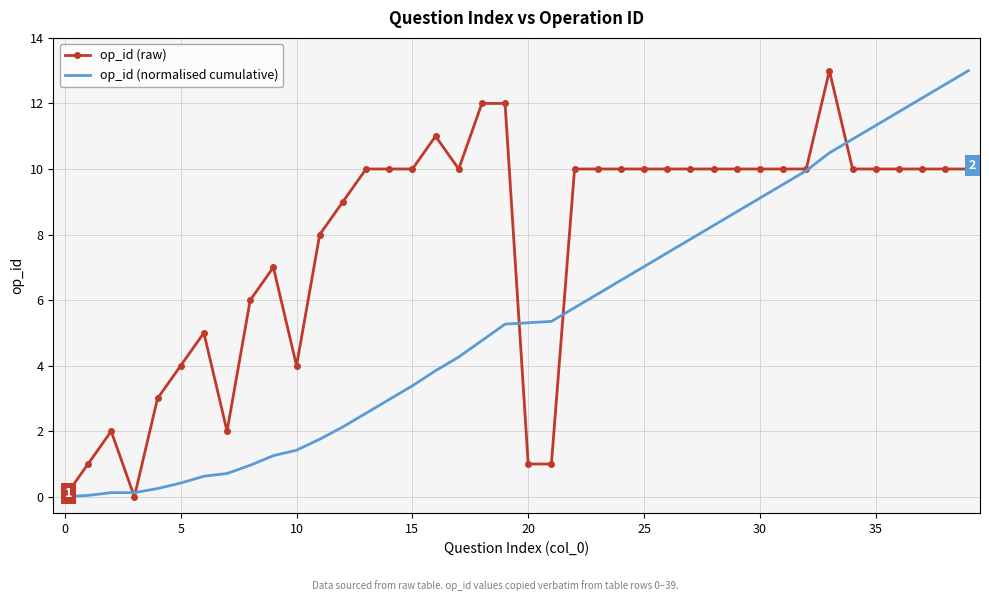

What is the maximum value shown in the chart?

13.0